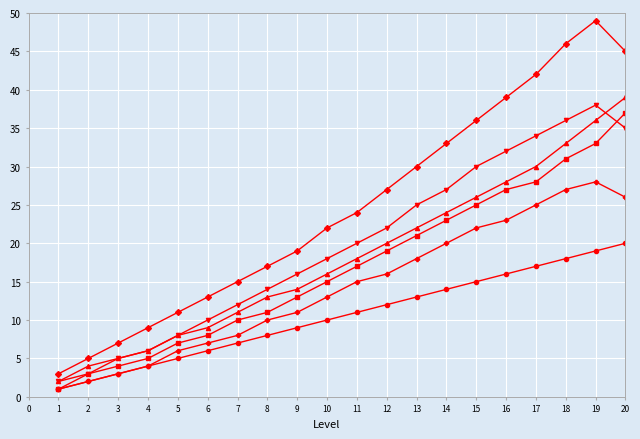

Which label corresponds to the largest value in the chart?

19